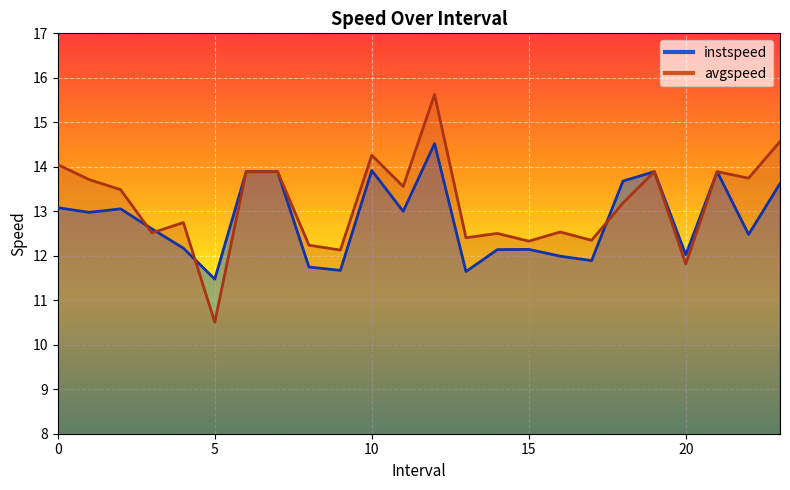

Rank the series by their average value, from lowest to highest.

instspeed, avgspeed